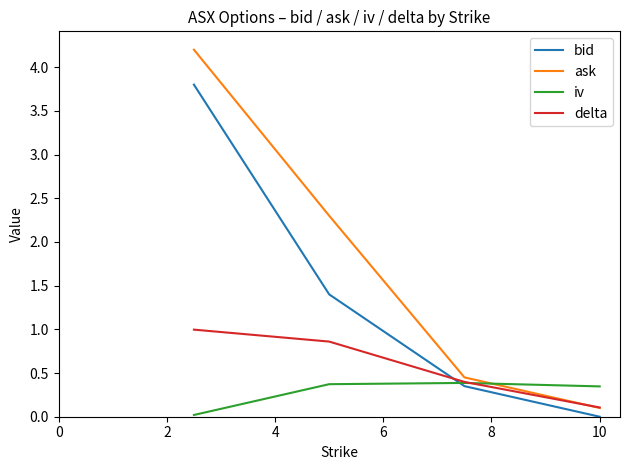

True or false: iv and ask intersect in this chart.

True